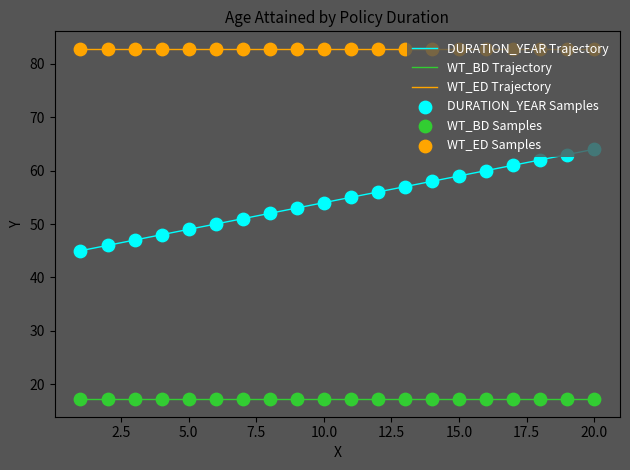

Which series has the largest total across all categories?

WT_ED Trajectory